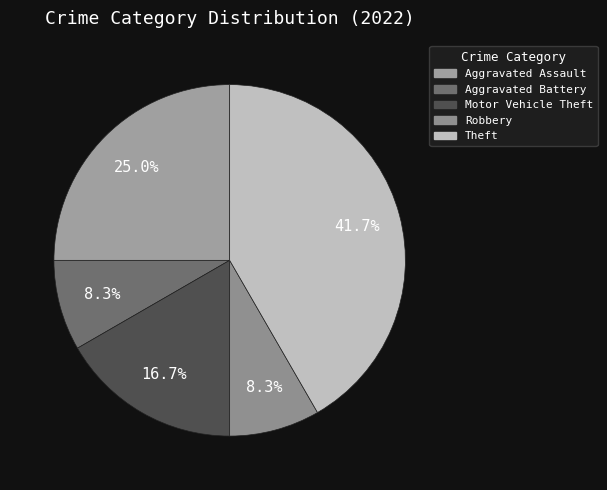

To the nearest percent, what is the difference between the largest and smallest slice percentages?

33%